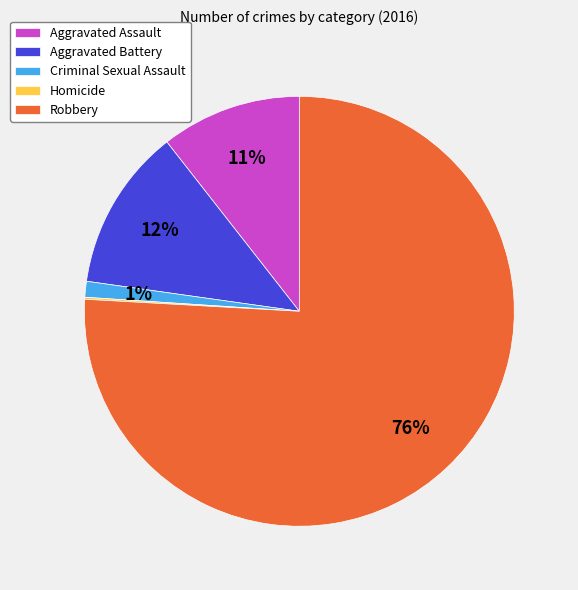

Approximately how many times larger is the value at Aggravated Assault compared to Aggravated Battery?

0.9